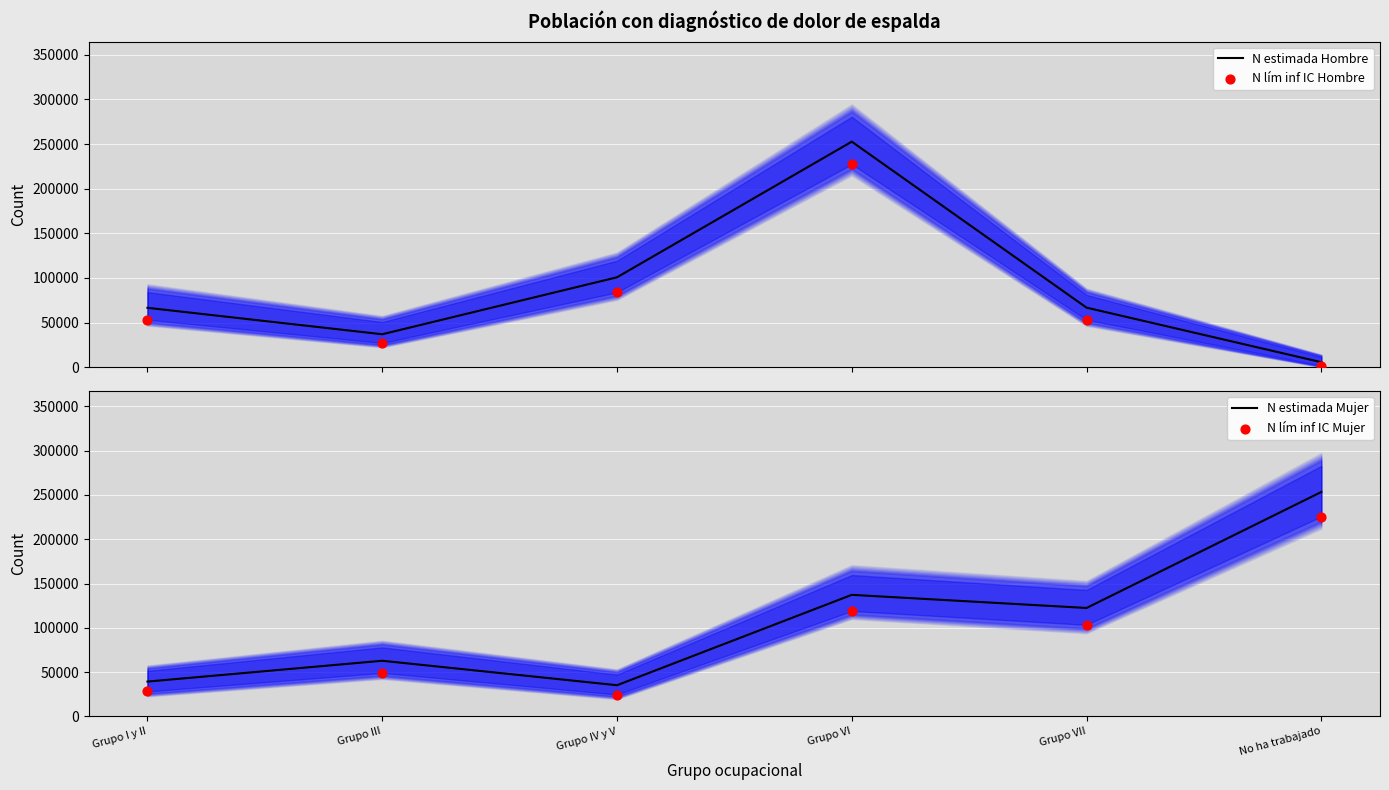

What is the total value across all series at Grupo III?

175968